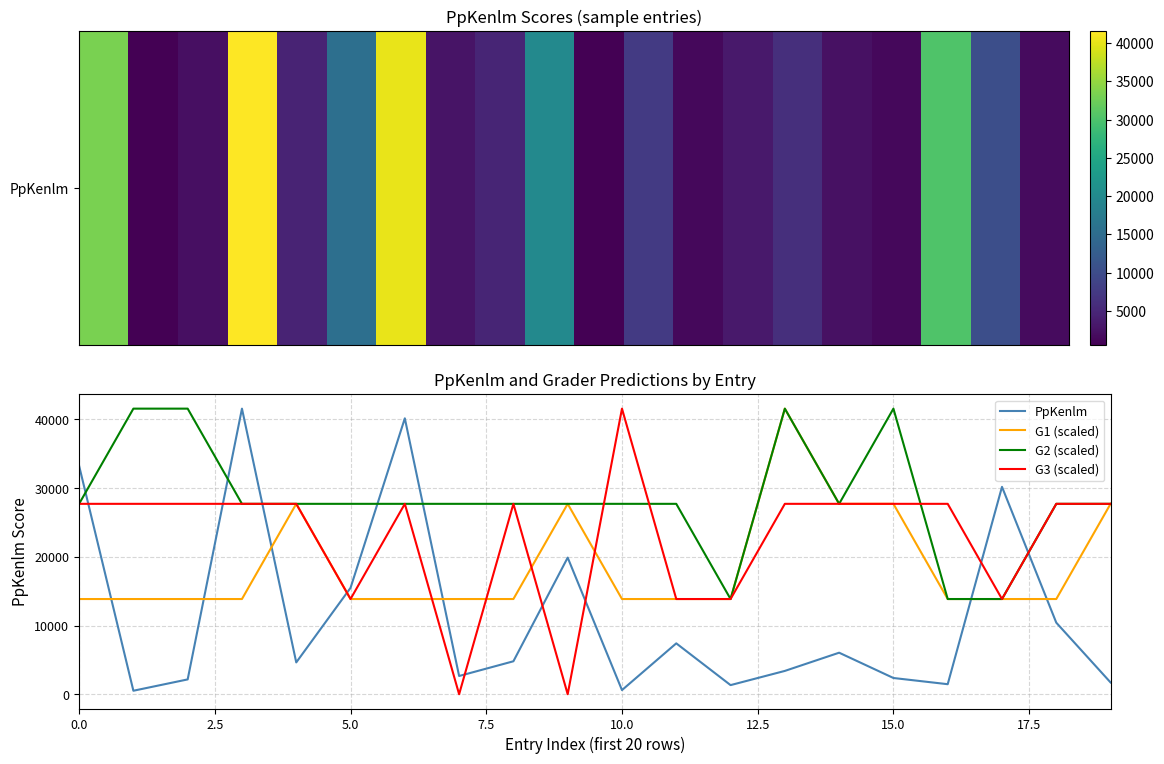

What is the minimum value for G2 (scaled)?

13860.3